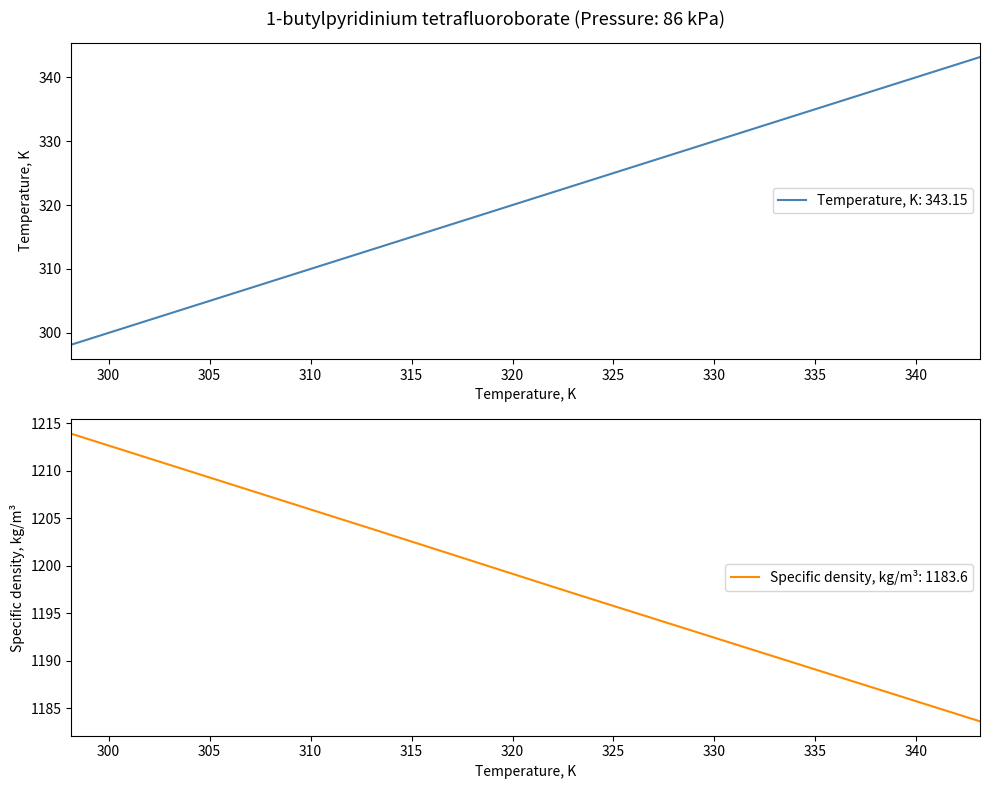

What are all the series names shown in the legend?

Temperature, K, Specific density, kg/m3